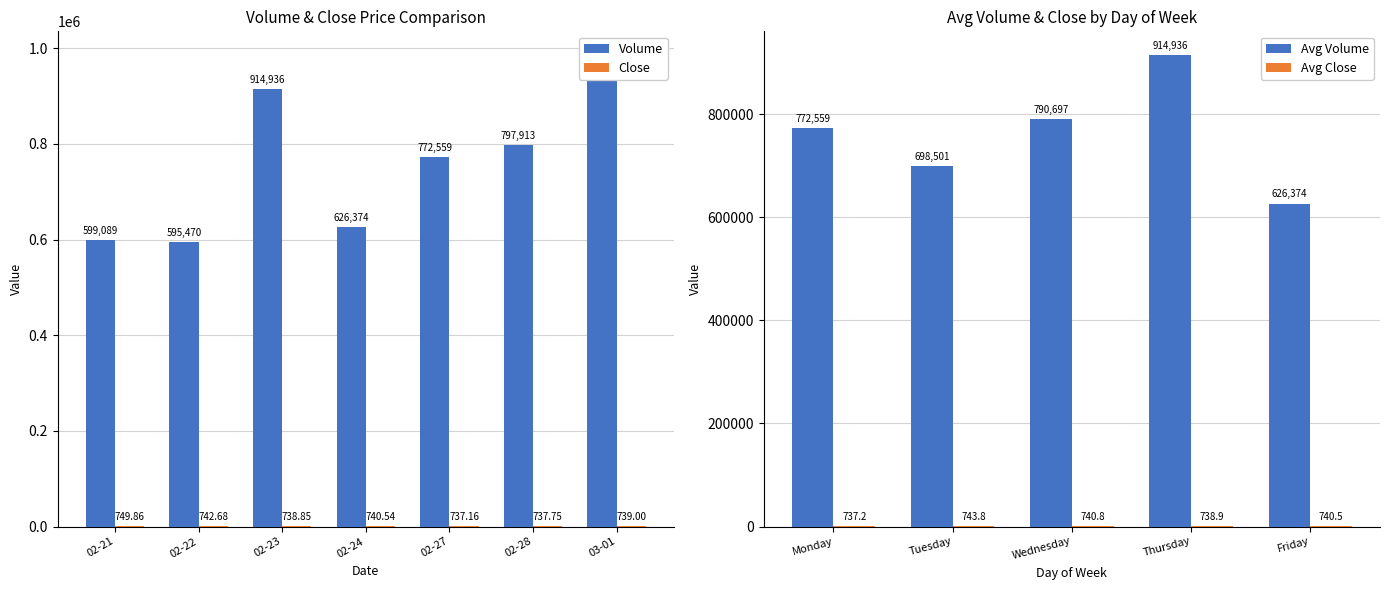

At Tuesday, list the series in order from largest to smallest.

Volume, Close